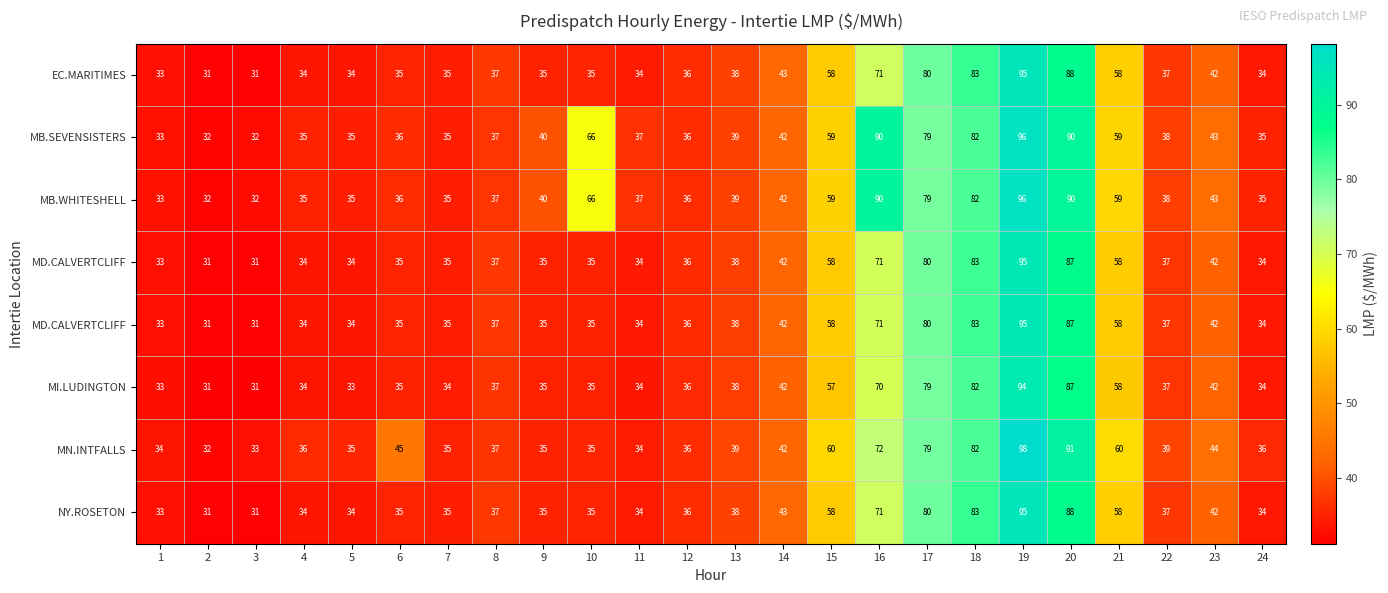

What is the greatest value displayed?

98.1